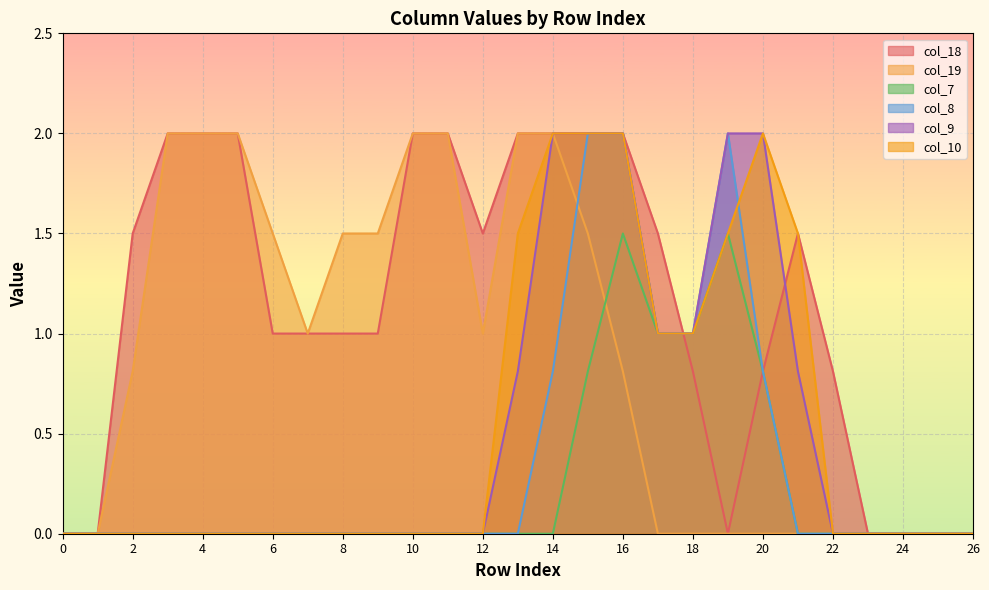

What is the difference between the highest and lowest values at 19?

2.0